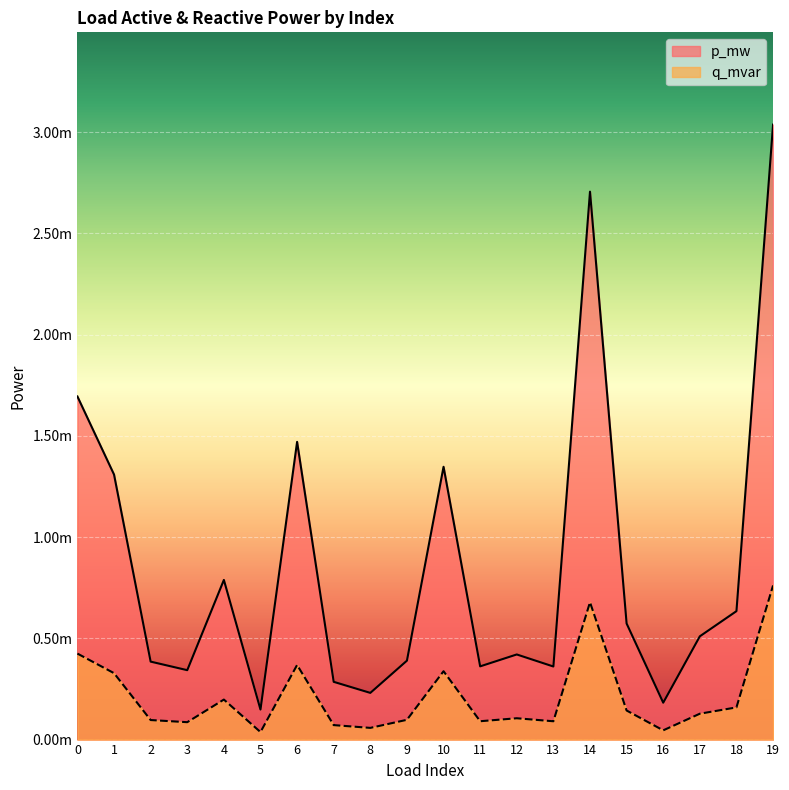

What are all the series names shown in the legend?

p_mw, q_mvar